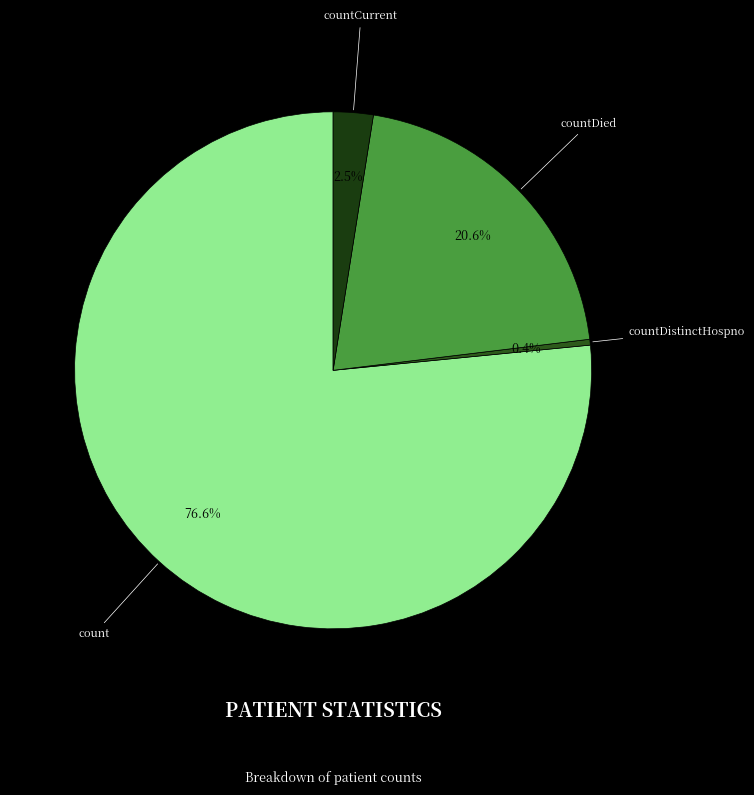

Count the number of slices in the pie.

4